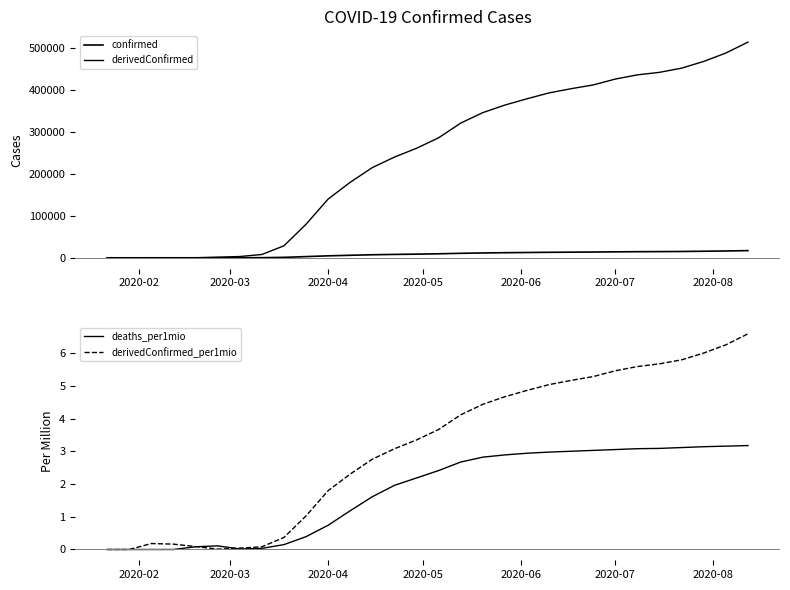

What is the highest value of the deaths_per1mio series?

3.2